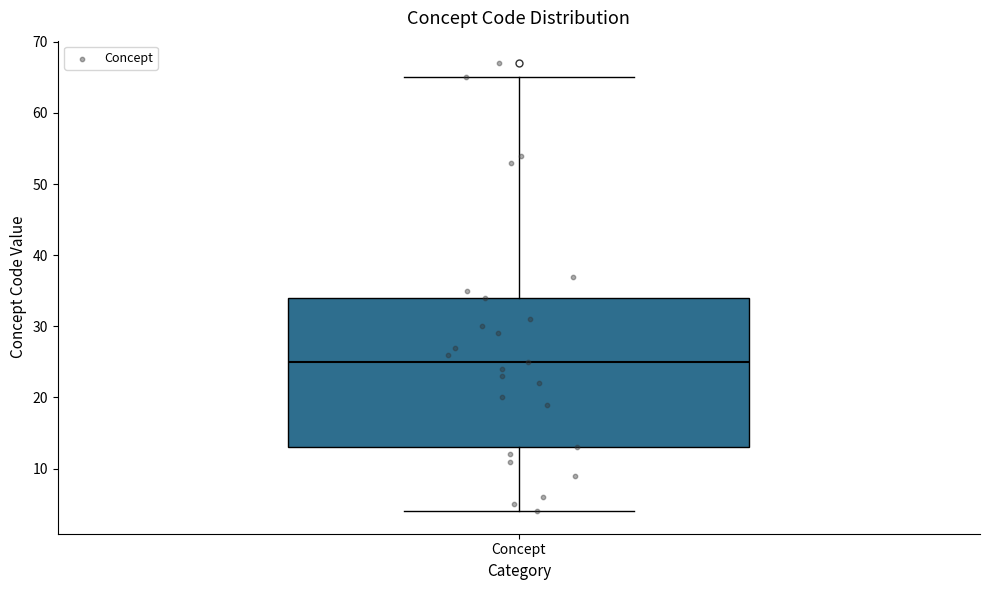

Read this box plot against the y-axis: the position of the median line, the range covered by the box, and the ends of both whiskers. The values are not printed on the chart, so give them approximately, as read against the axis.

median 25, box 13 to 34, whiskers 4 to 65